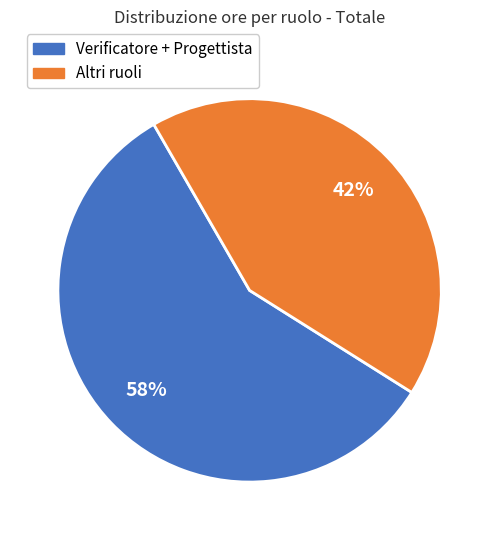

Is there any slice that represents more than half of the pie?

Yes